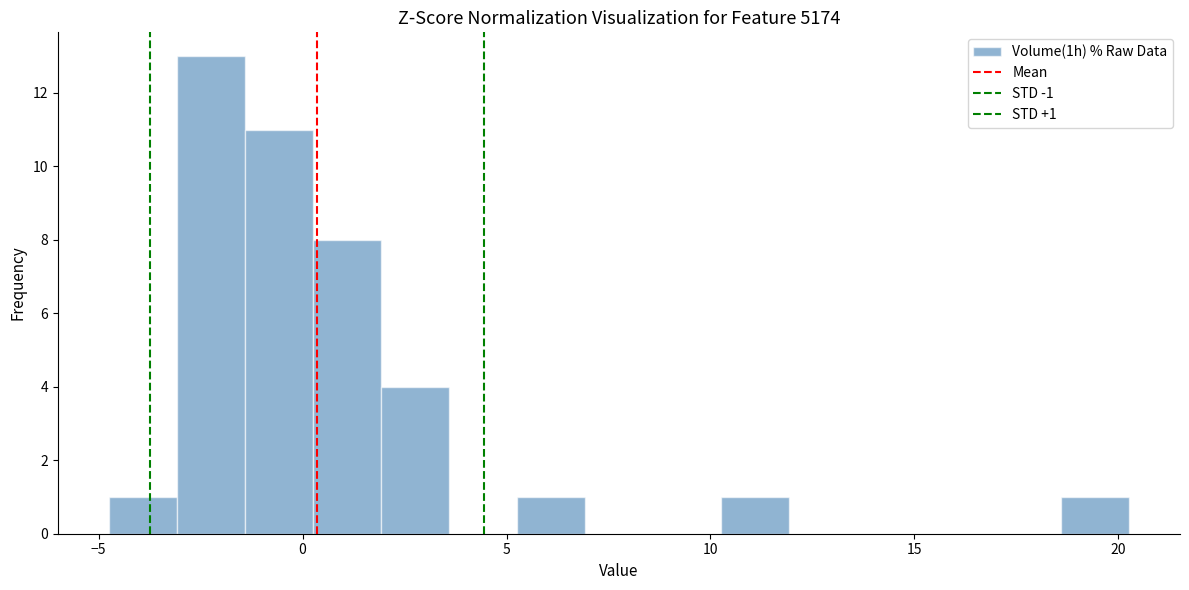

Around what value on the x-axis is the tallest bar? Give the approximate position of its centre, as read against the axis.

-2.0